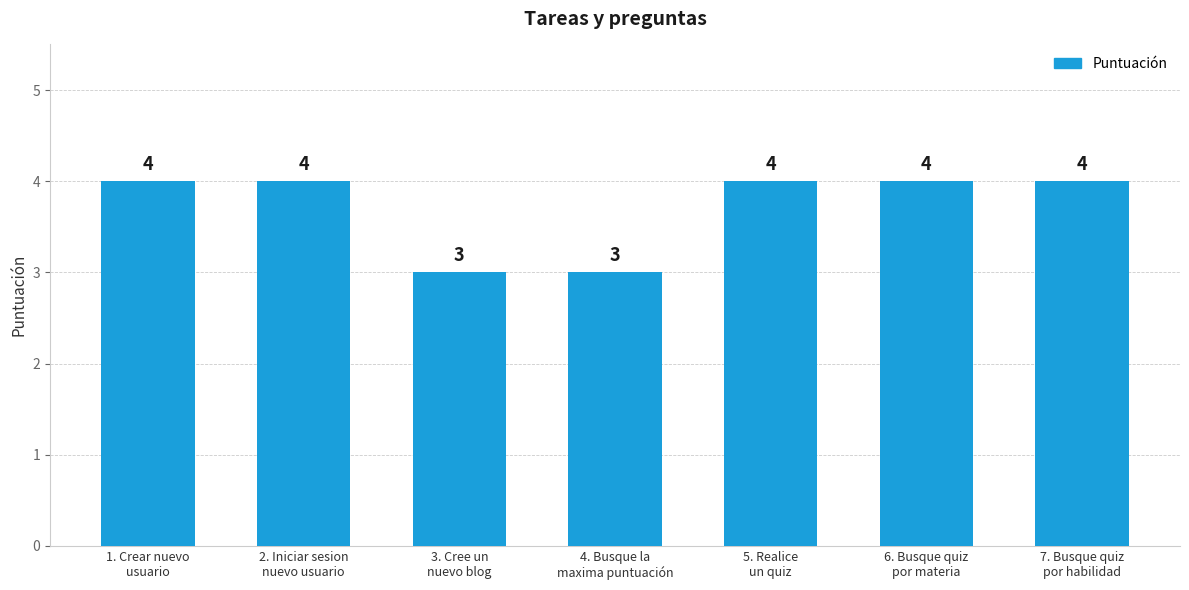

What is the maximum value shown in the chart?

4